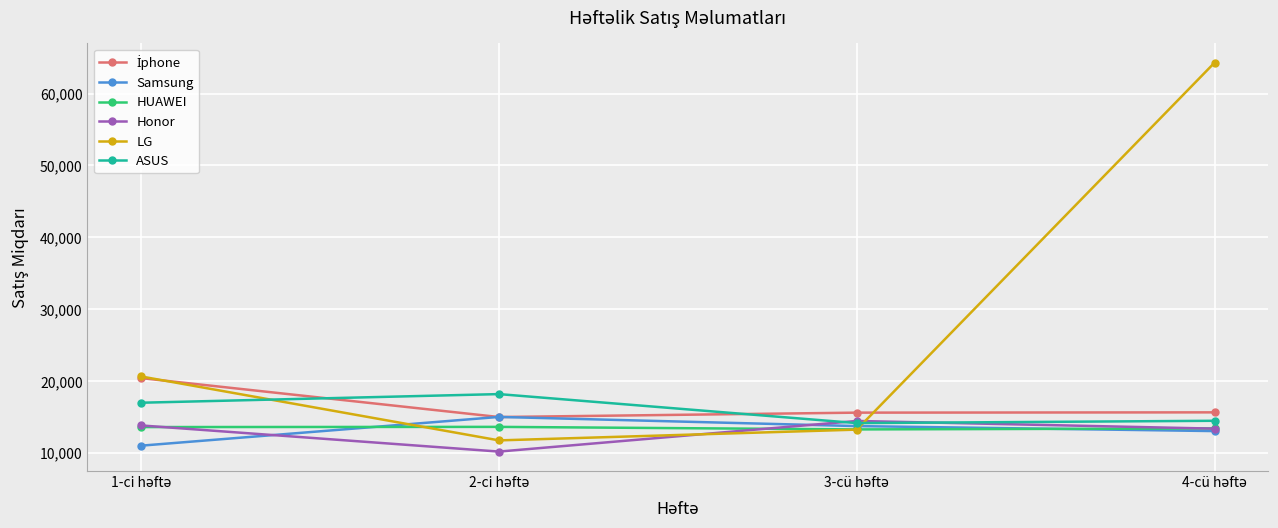

What is the minimum value shown in the chart?

10181